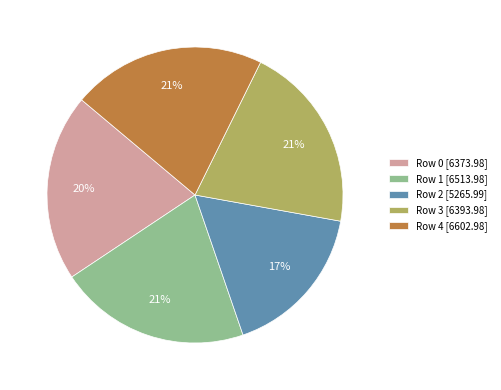

How many slices are in this pie chart?

5